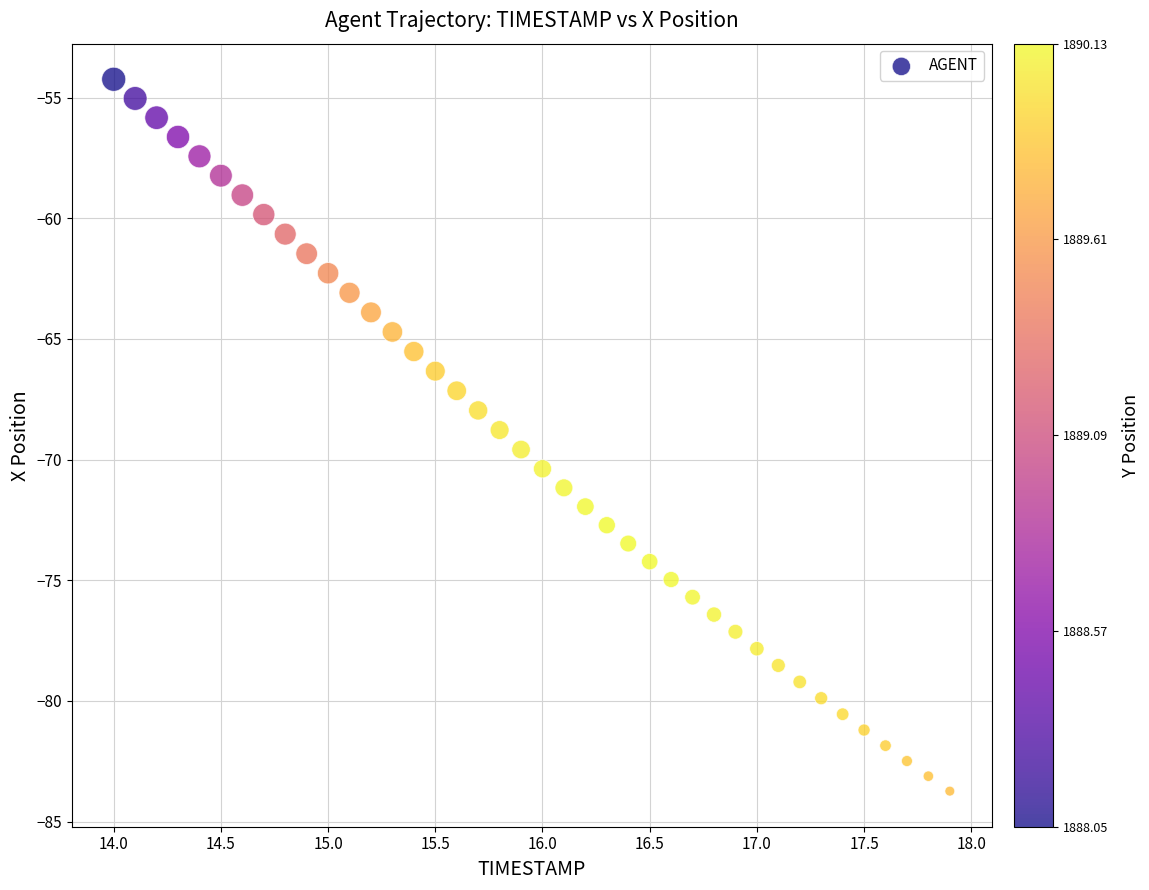

What is the range of Y values (max minus min)?

29.5